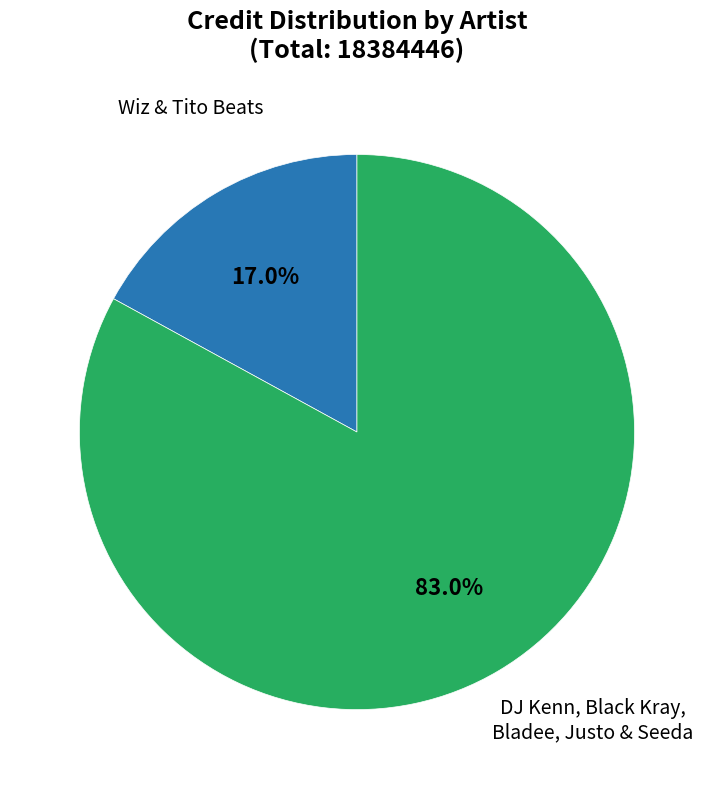

Is there any slice that represents more than half of the pie?

Yes